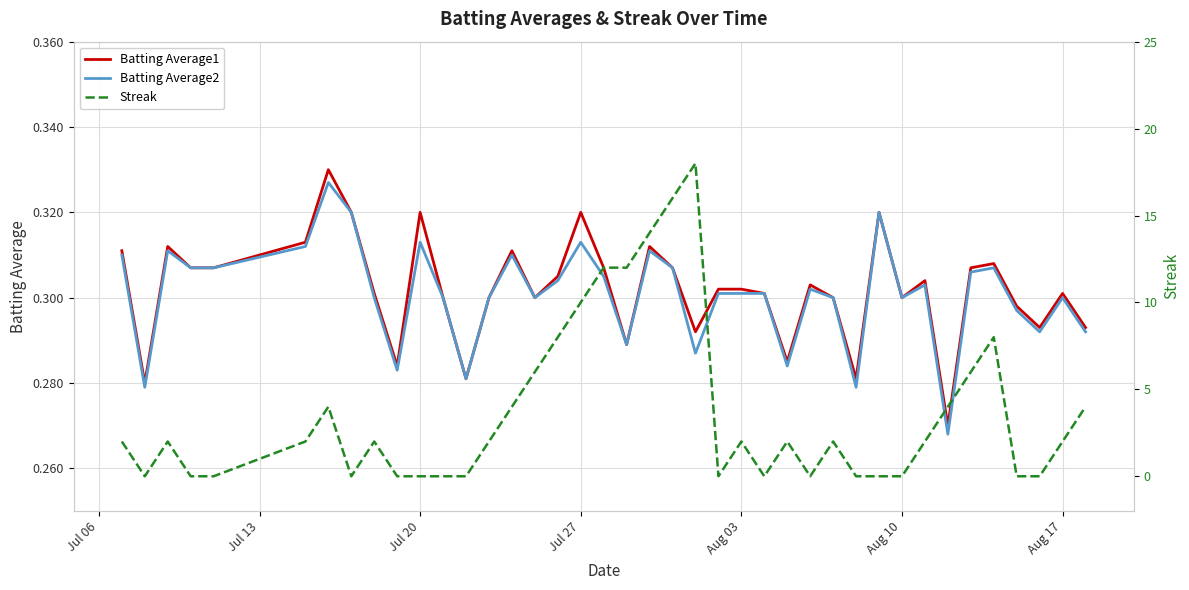

What is the difference between the second highest and second lowest values in the Streak series?

16.0